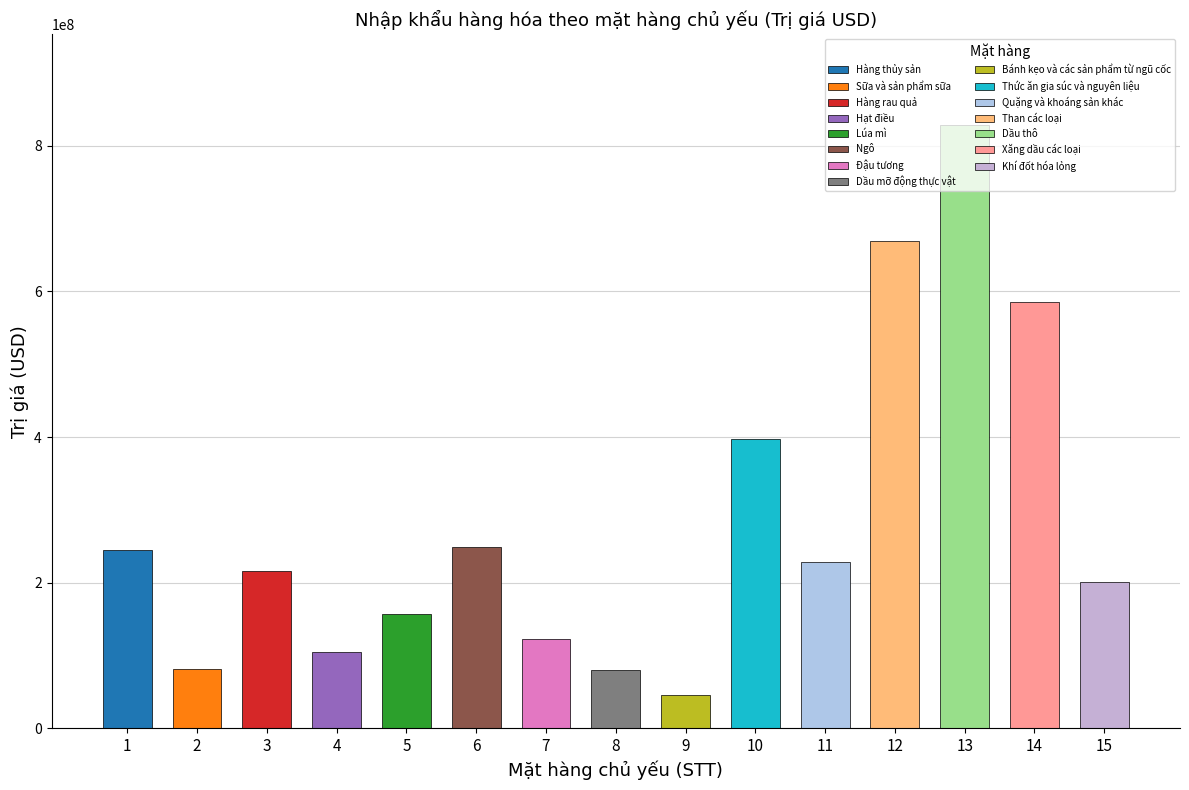

Which category has the lowest value across all series?

Bánh kẹo và các sản phẩm từ ngũ cốc